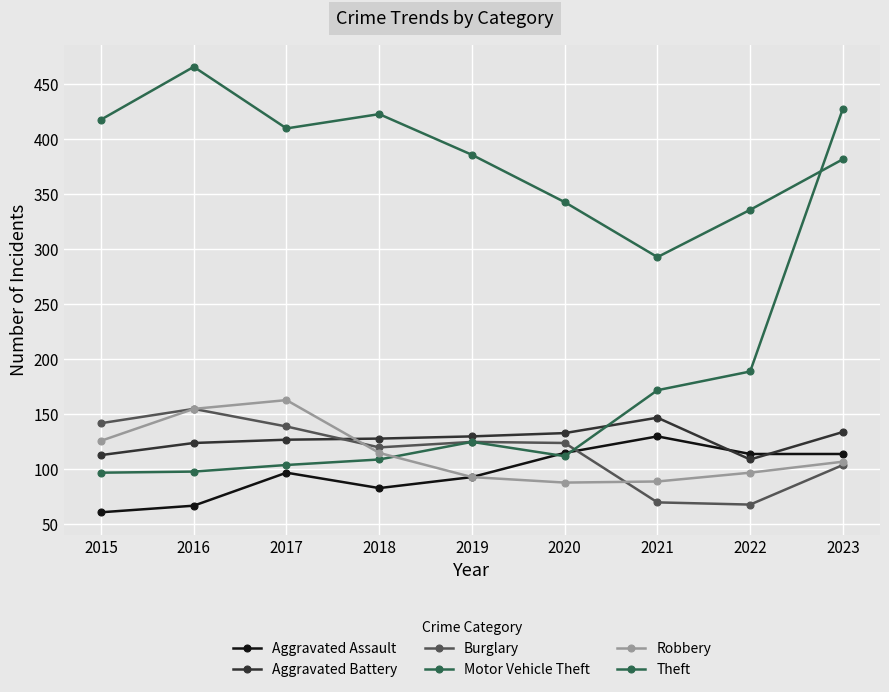

List the labels in order of Burglary value, smallest first.

2022, 2021, 2023, 2018, 2020, 2019, 2017, 2015, 2016